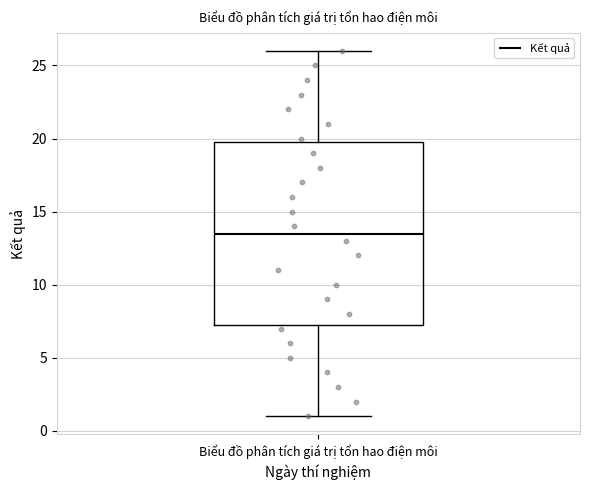

Transcribe this box plot: give where the median line is, the range the box spans, and where the two whiskers end, as read against the y-axis. The values are not printed on the chart, so give them approximately, as read against the axis.

median 13.5, box 7.5 to 20.0, whiskers 1.0 to 26.0